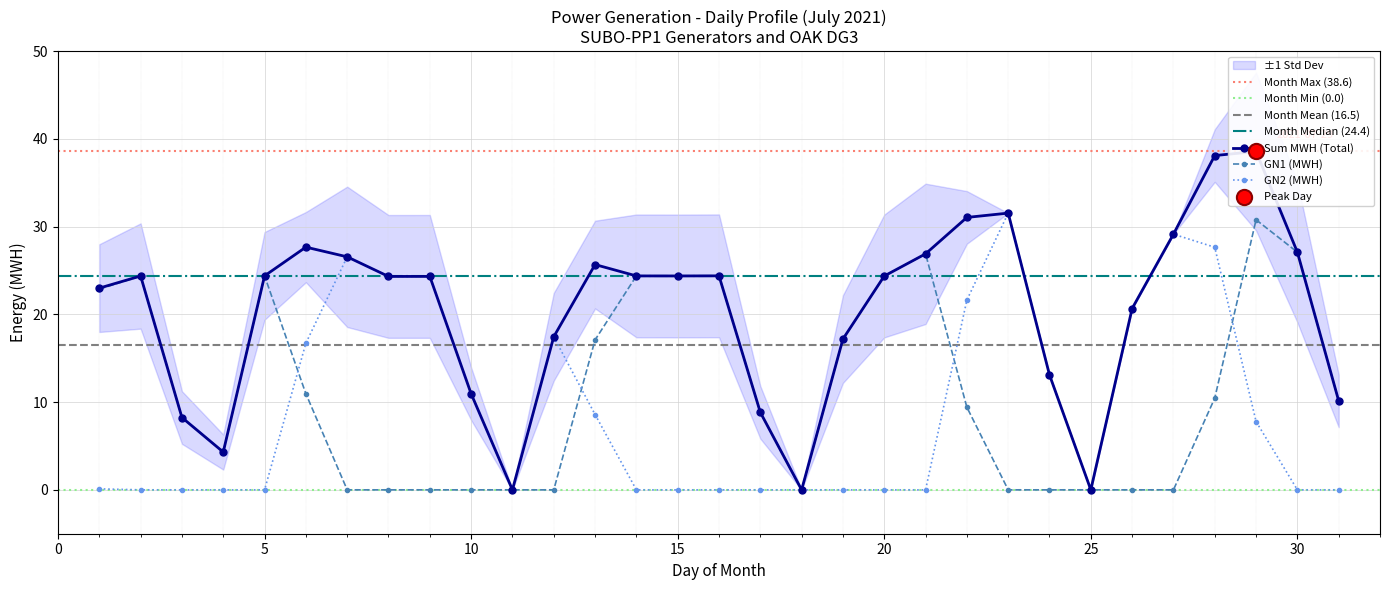

What is the total value across all series at 2021-07-19?

34.4